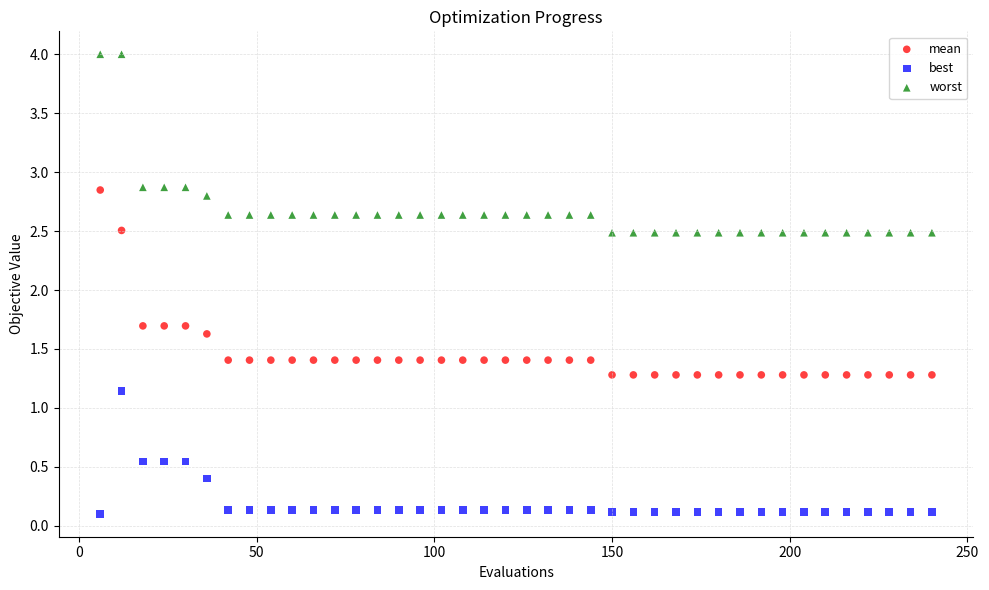

Which series contains the lowest Y value?

best